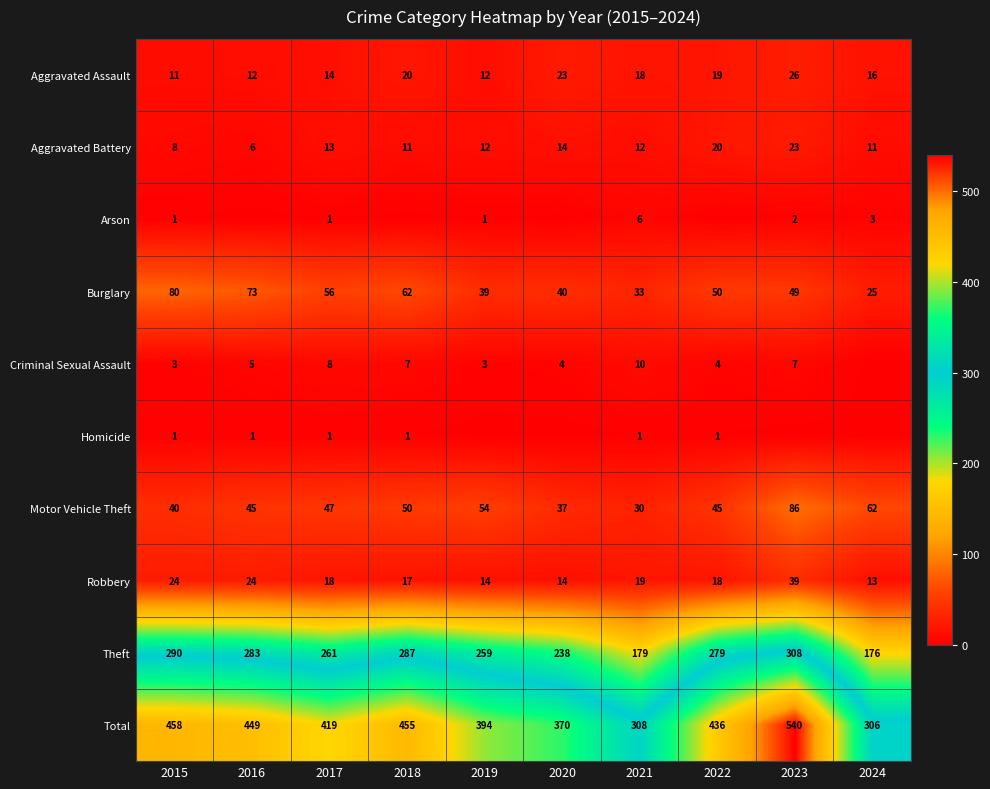

Rank the categories by Theft value from highest to lowest.

2023, 2015, 2018, 2016, 2022, 2017, 2019, 2020, 2021, 2024